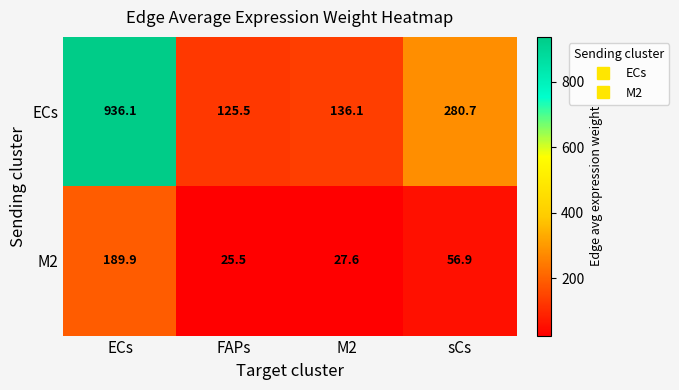

Which category has the lowest value across all series?

FAPs